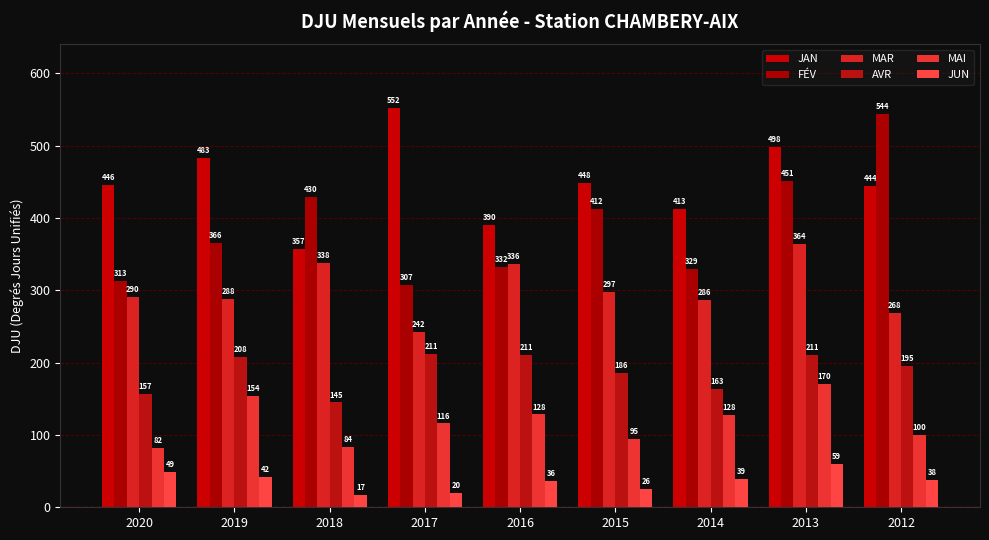

Is the value of AVR at 2020 greater than the value of MAI at 2016?

Yes